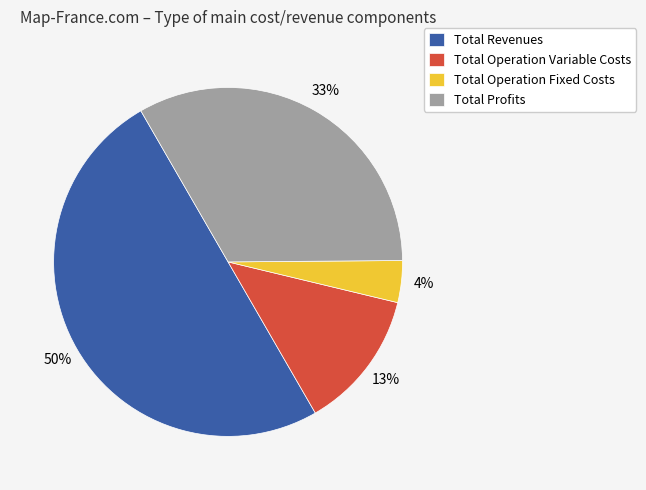

The Total Profits slice represents 44% of the pie. True or false?

False